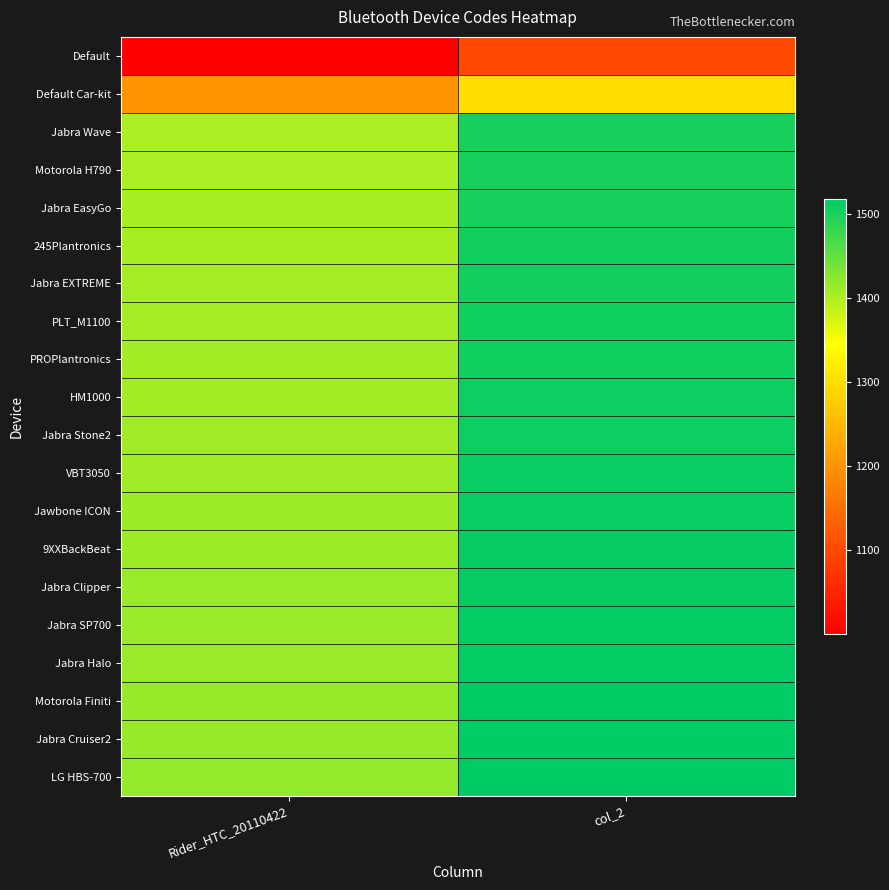

At Rider_HTC_20110422, list the series in order from smallest to largest.

Default, Default Car-kit, Jabra Wave, Motorola H790, Jabra EasyGo, 245Plantronics, Jabra EXTREME, PLT_M1100, PROPlantronics, HM1000, Jabra Stone2, VBT3050, Jawbone ICON, 9XXBackBeat, Jabra Clipper, Jabra SP700, Jabra Halo, Motorola Finiti, Jabra Cruiser2, LG HBS-700